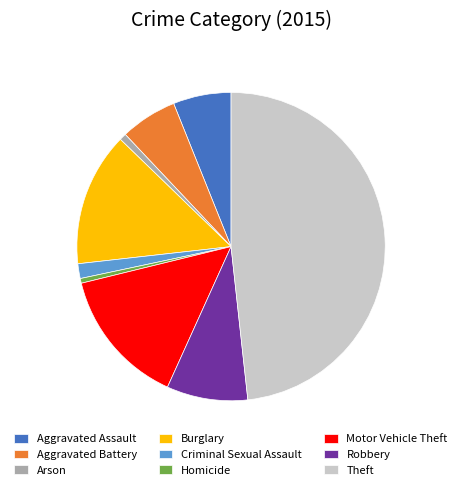

What is the largest slice in the pie chart?

Theft